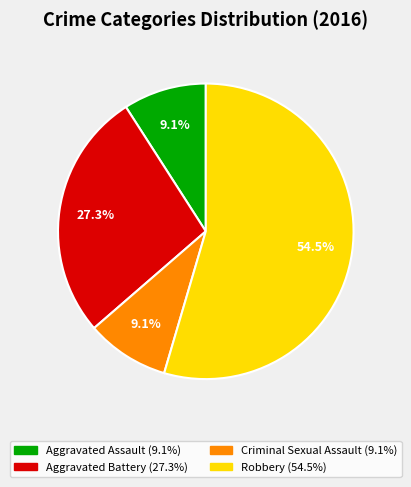

Does Criminal Sexual Assault account for over 50% of the chart?

No